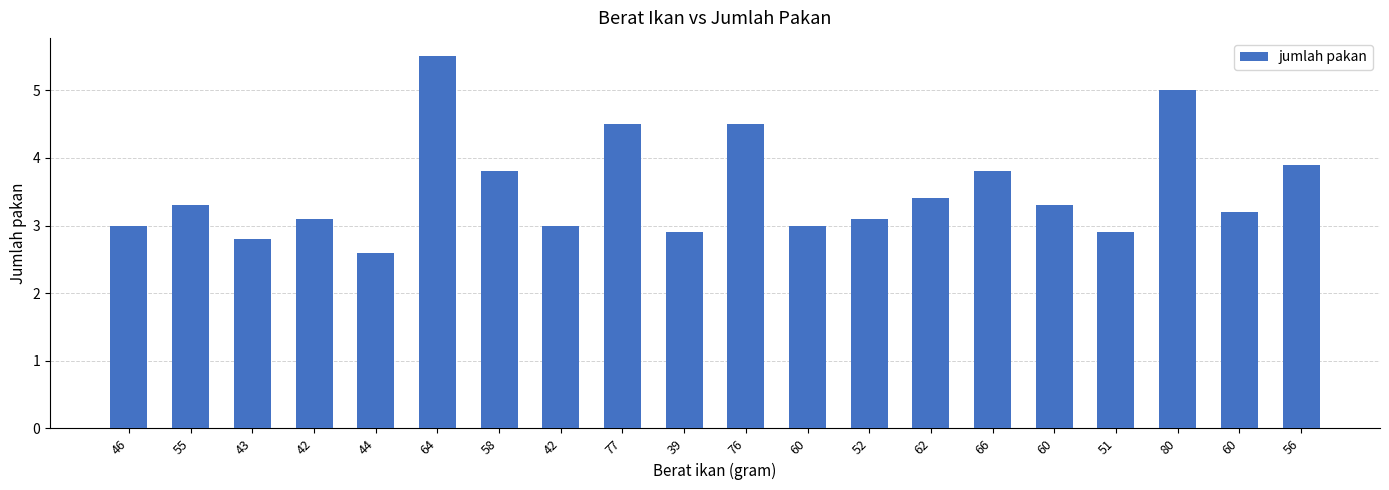

What is the ratio of the value at 66 to the value at 60?

1.2